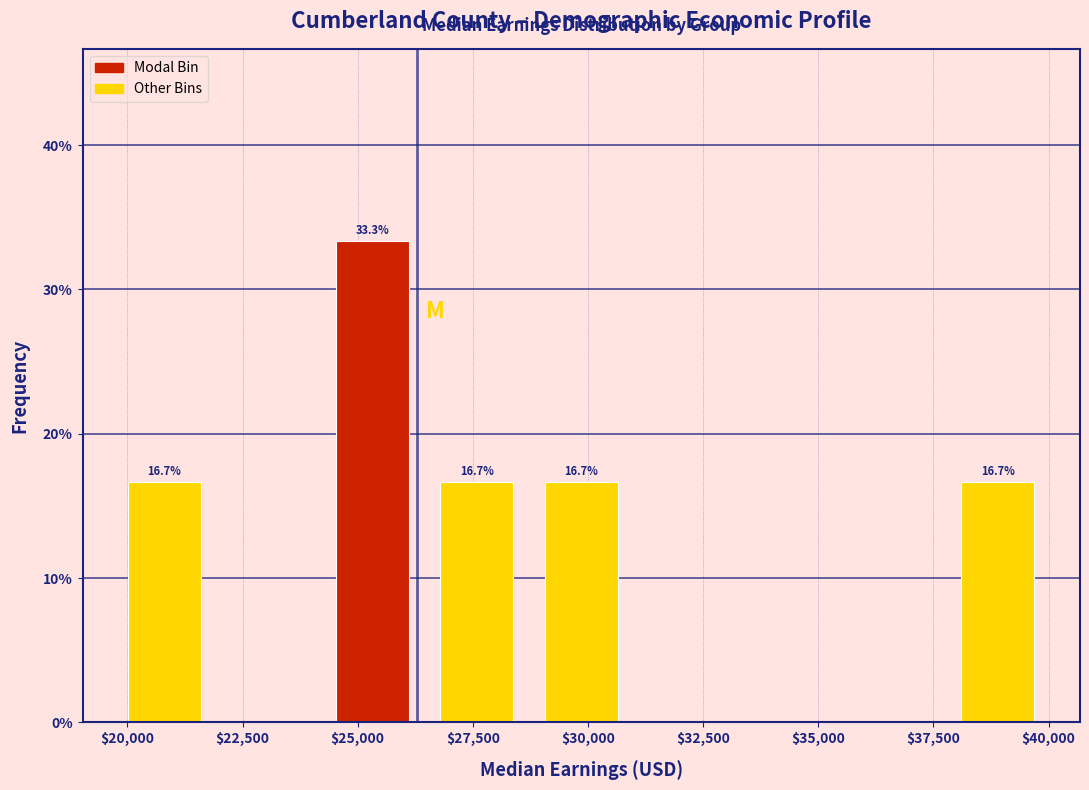

Over which range of the x-axis is the bar tallest?

24000 to 26500